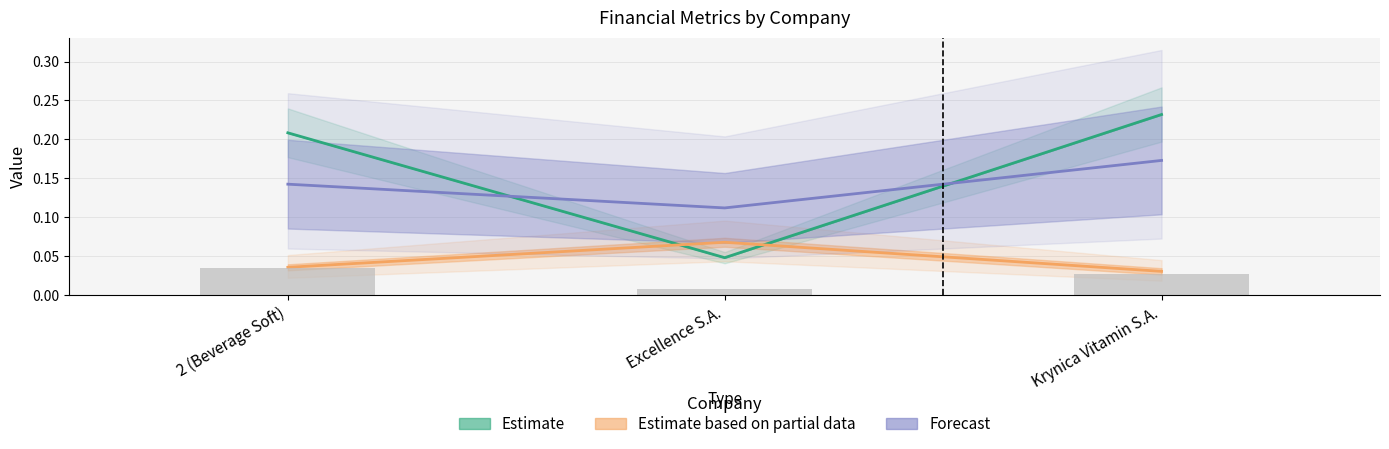

True or false: ebitdard_margin has a value of 0.0 at Excellence S.A..

True